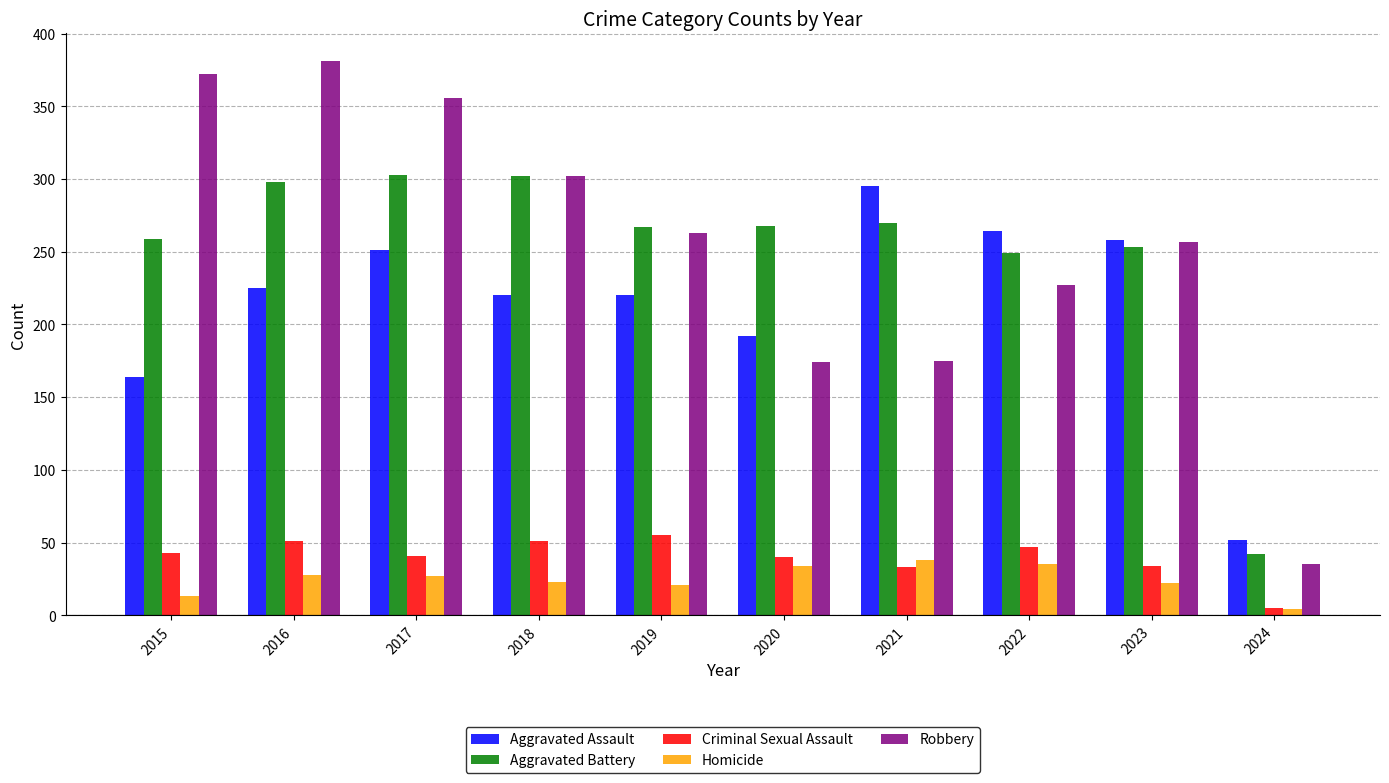

True or false: Aggravated Assault has a value of 65 at 2022.

False